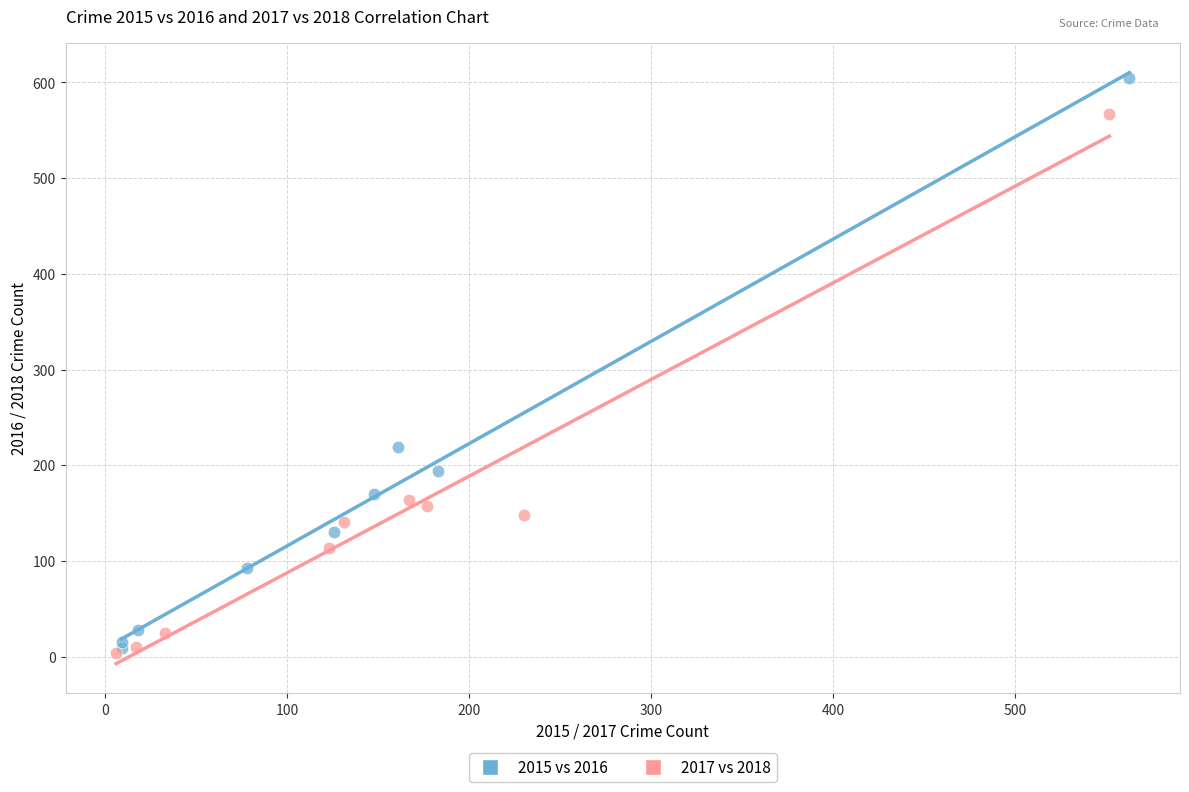

Which series has the largest Y range (max minus min)?

2015 vs 2016